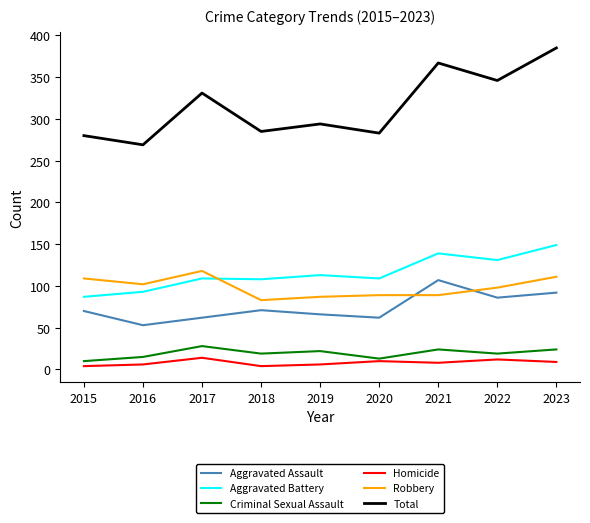

Which series has the largest range (max minus min)?

Total